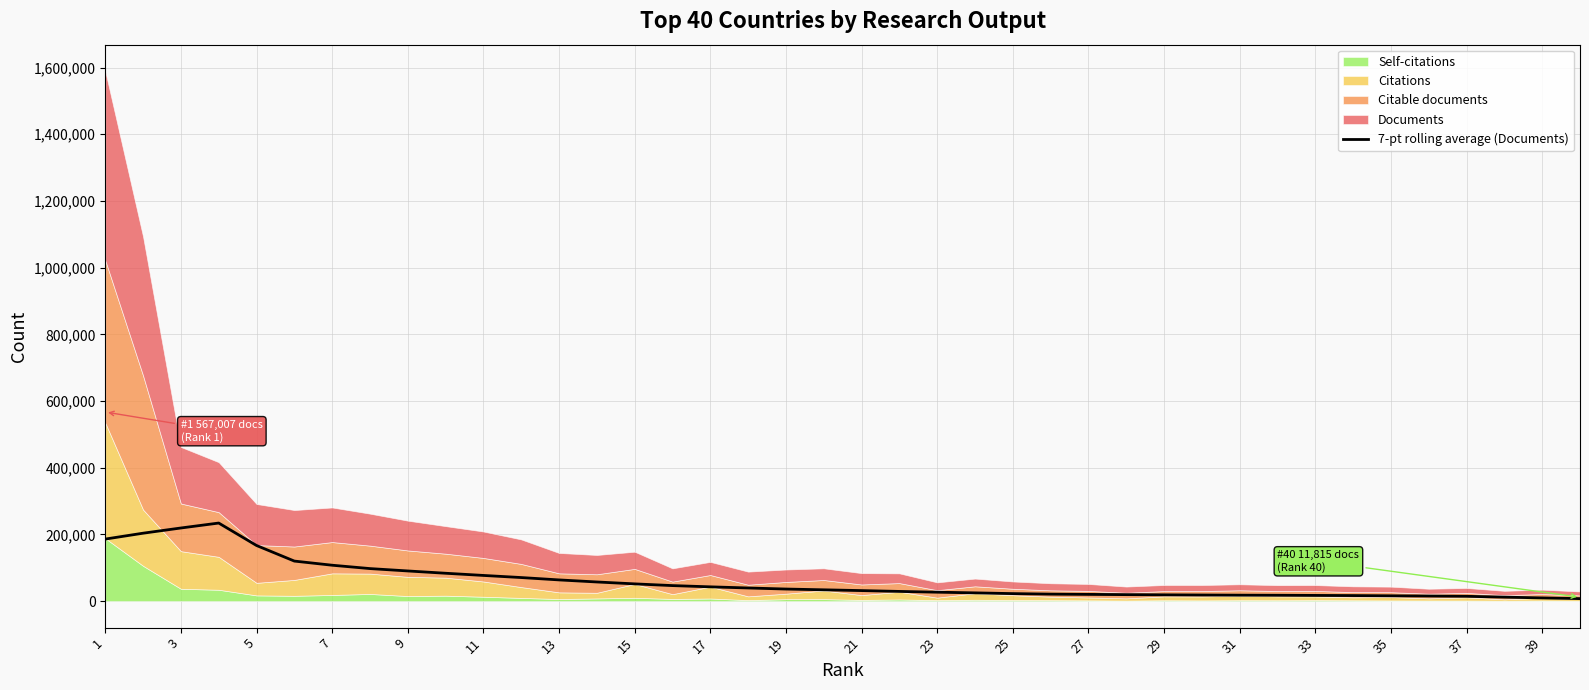

What is the difference between the maximum and second lowest values?

224498.0